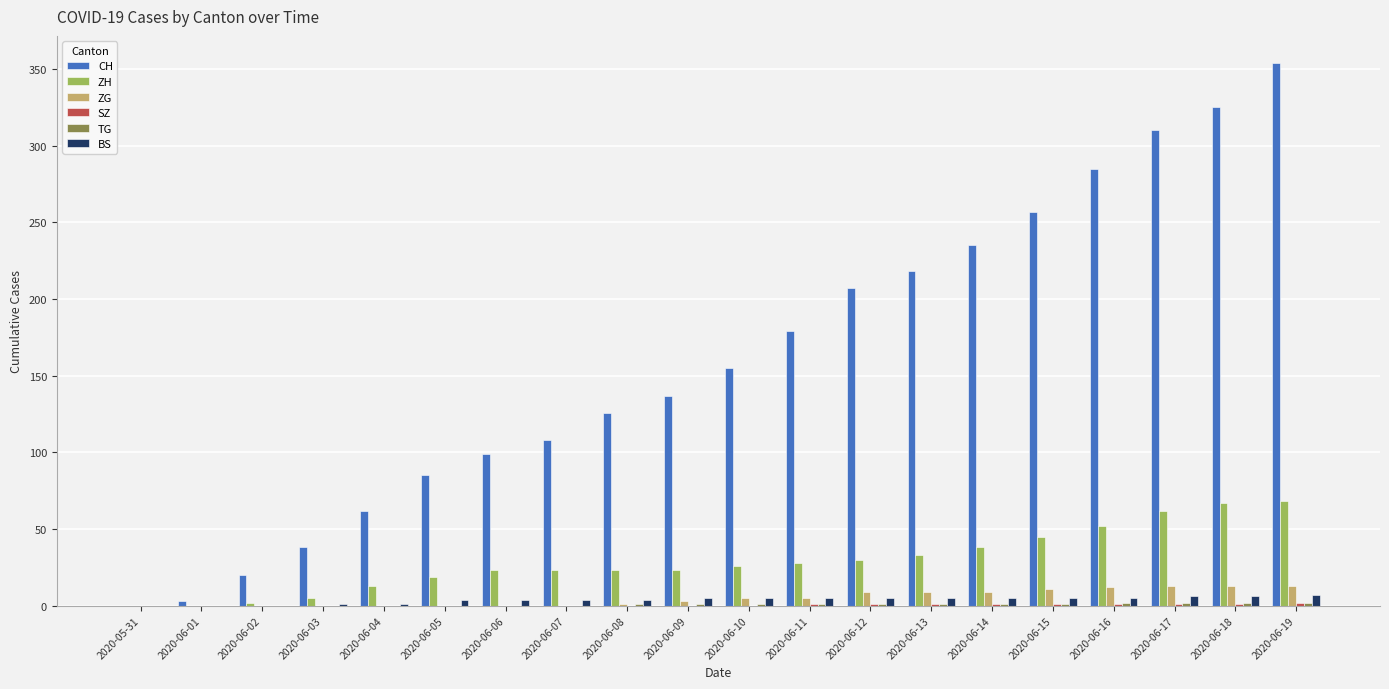

What is the sum of all ZG values?

103